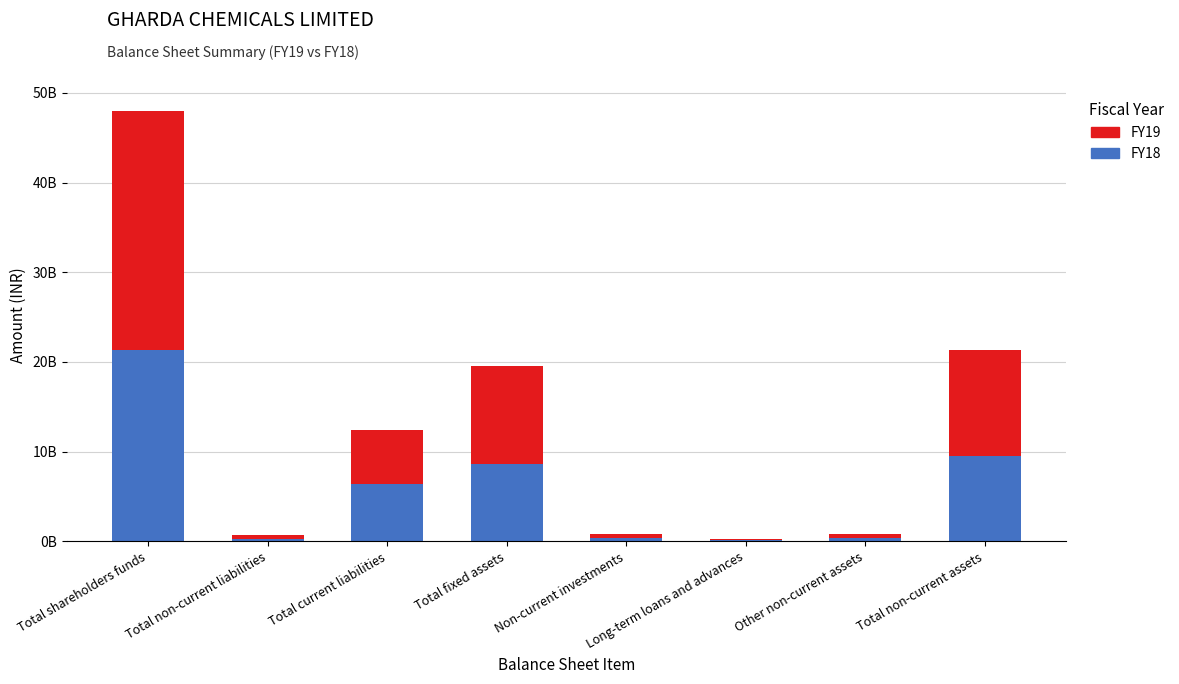

What is the approximate value of FY19 at Non-current investments, to the nearest 10?

387963000